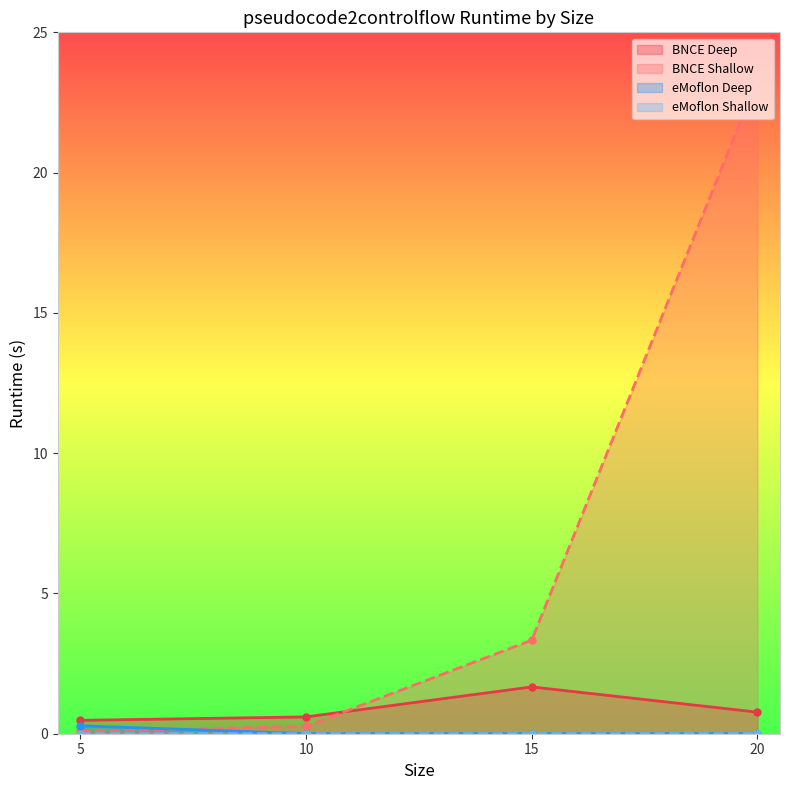

What is the difference between the highest and lowest values at 5?

0.5